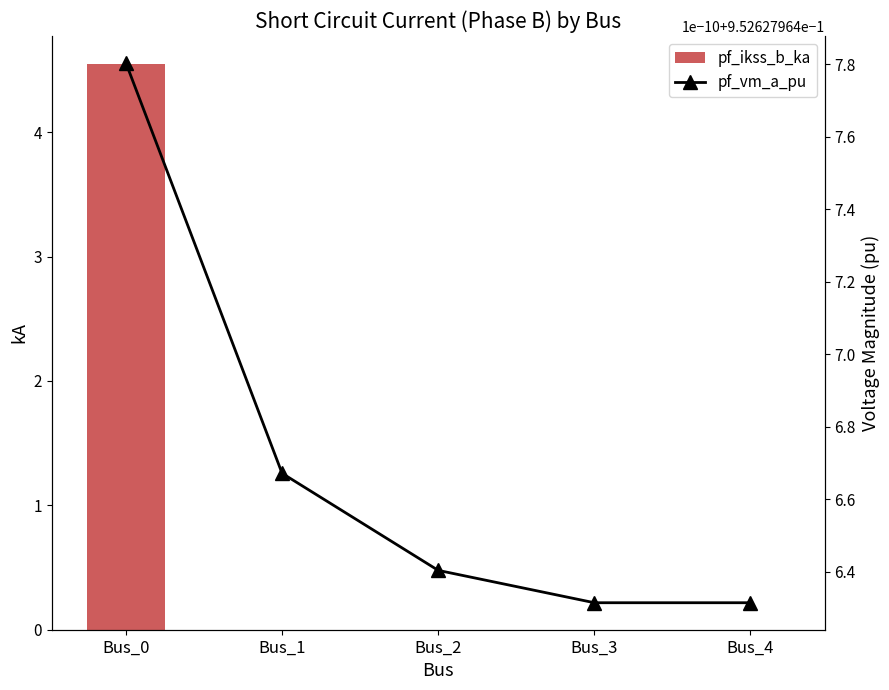

At which label does pf_vm_a_pu reach its peak?

Bus_0